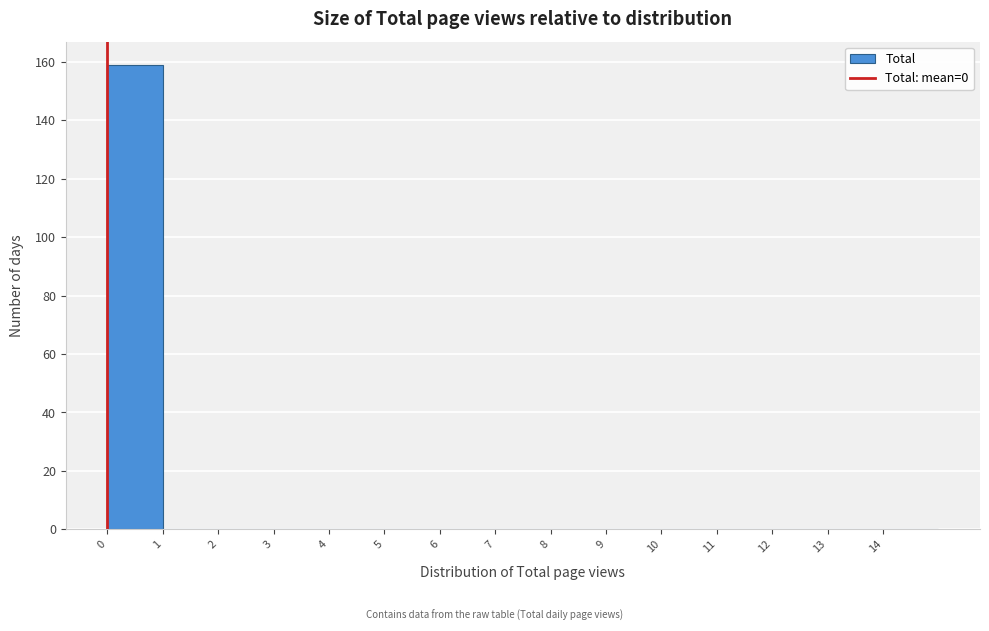

Reading left to right, list every bar in this chart as the range it spans on the x-axis followed by its height. The values are not printed on the chart, so give them approximately, as read against the axis.

0 to 1: 160
1 to 2: 0
2 to 3: 0
3 to 4: 0
4 to 5: 0
5 to 6: 0
6 to 7: 0
7 to 8: 0
8 to 9: 0
9 to 10: 0
10 to 11: 0
11 to 12: 0
12 to 13: 0
13 to 14: 0
14 to 15: 0